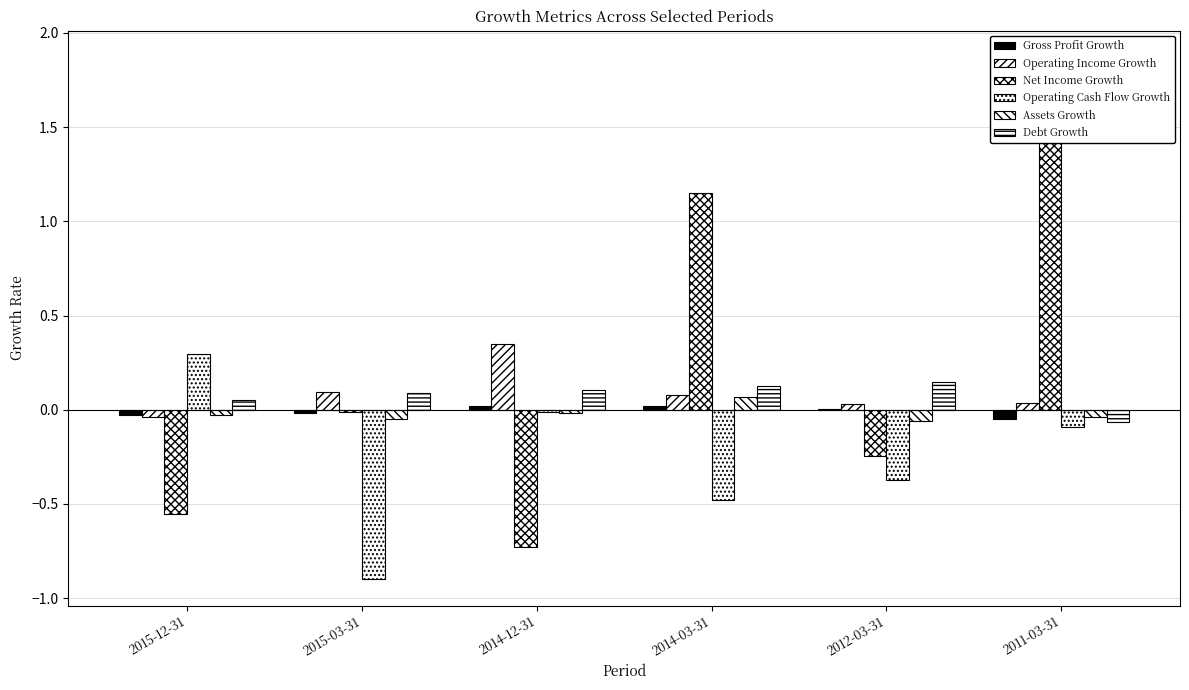

What are all the series names shown in the legend?

Gross Profit Growth, Operating Income Growth, Net Income Growth, Operating Cash Flow Growth, Assets Growth, Debt Growth